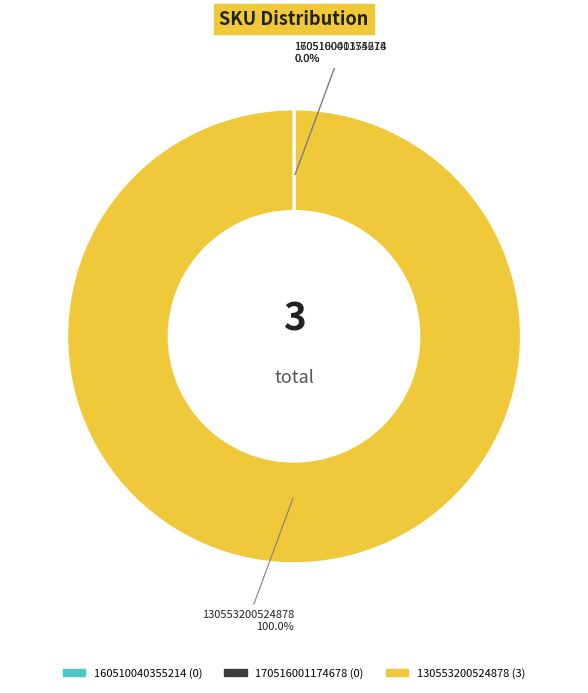

Which slice represents more than half of the pie?

130553200524878